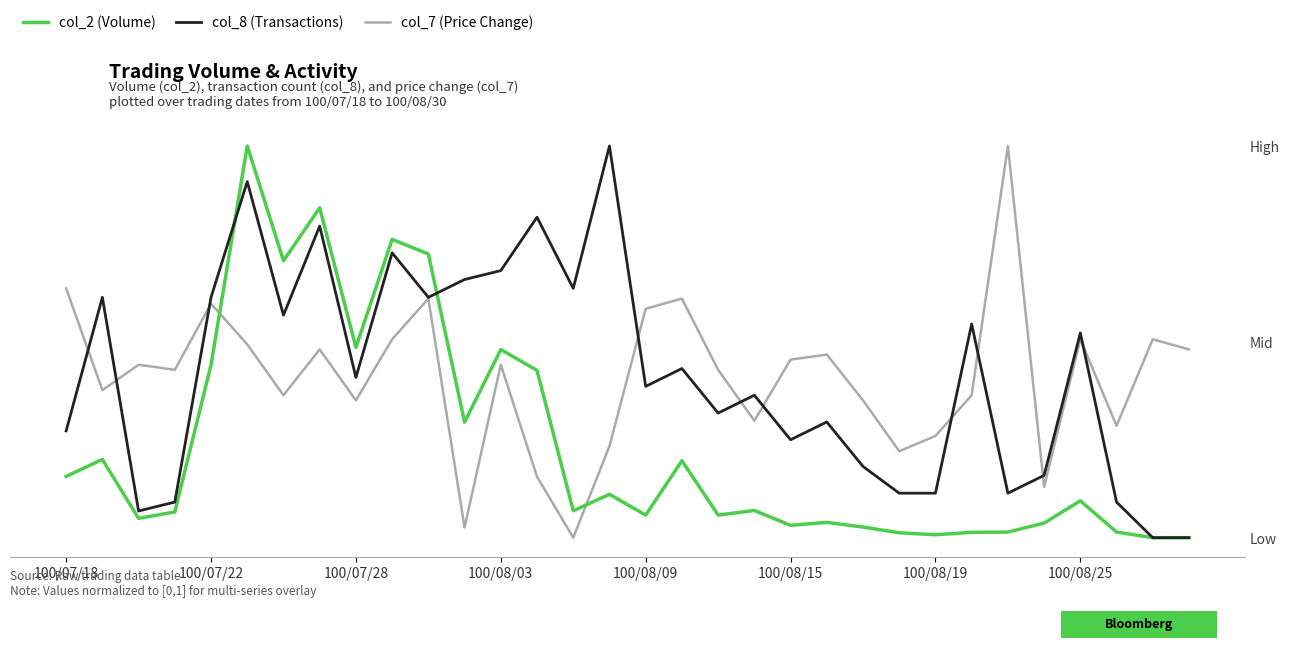

What is the sum of the col_8 (Transactions) values at 30 and 8?

0.4